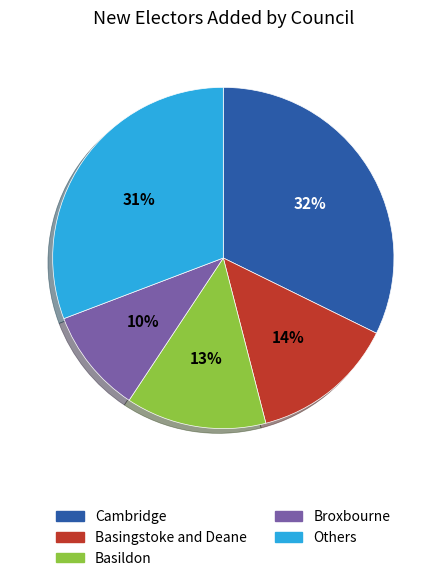

Do Others and Basildon together represent more than half of the pie?

No